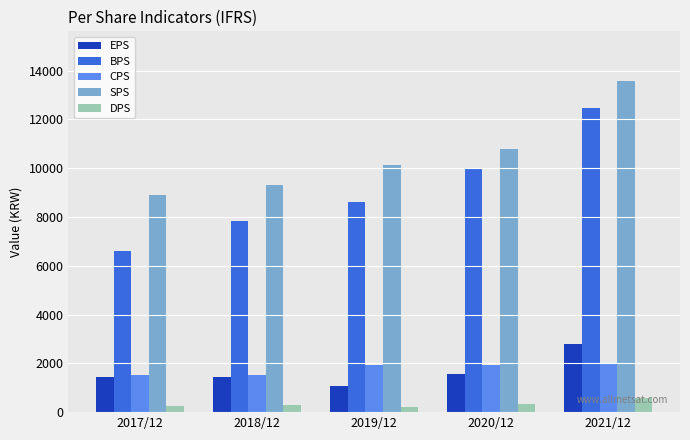

Is the value of EPS at 2019/12 greater than the value of BPS at 2018/12?

No